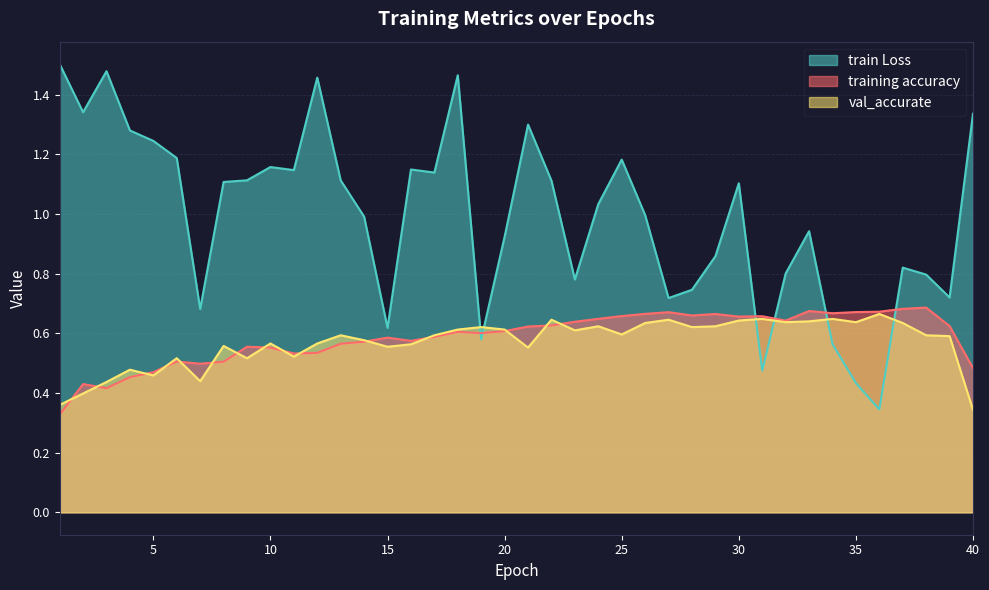

What is the minimum value for val_accurate?

0.3